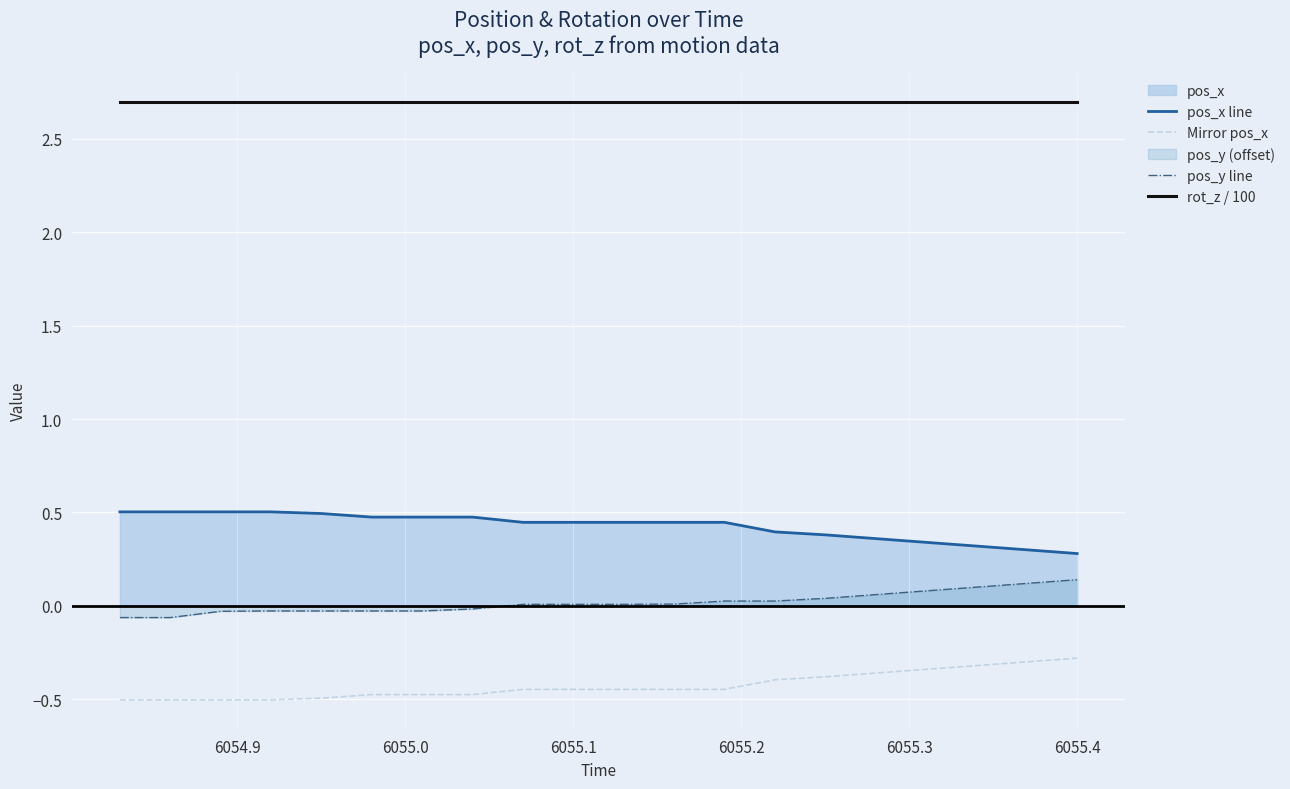

True or false: pos_y line has more than 1 points higher than both neighbors.

False